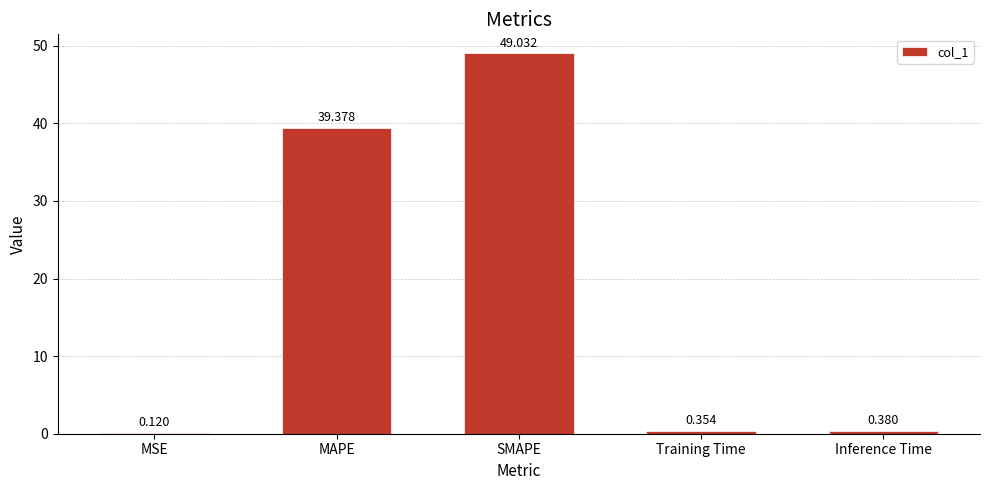

The value at MAPE is 60.1. True or false?

False